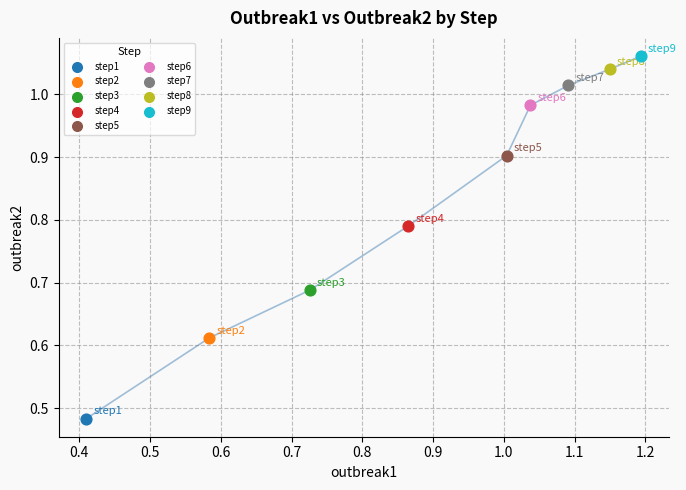

What are all the series names shown in the legend?

step1, step2, step3, step4, step5, step6, step7, step8, step9